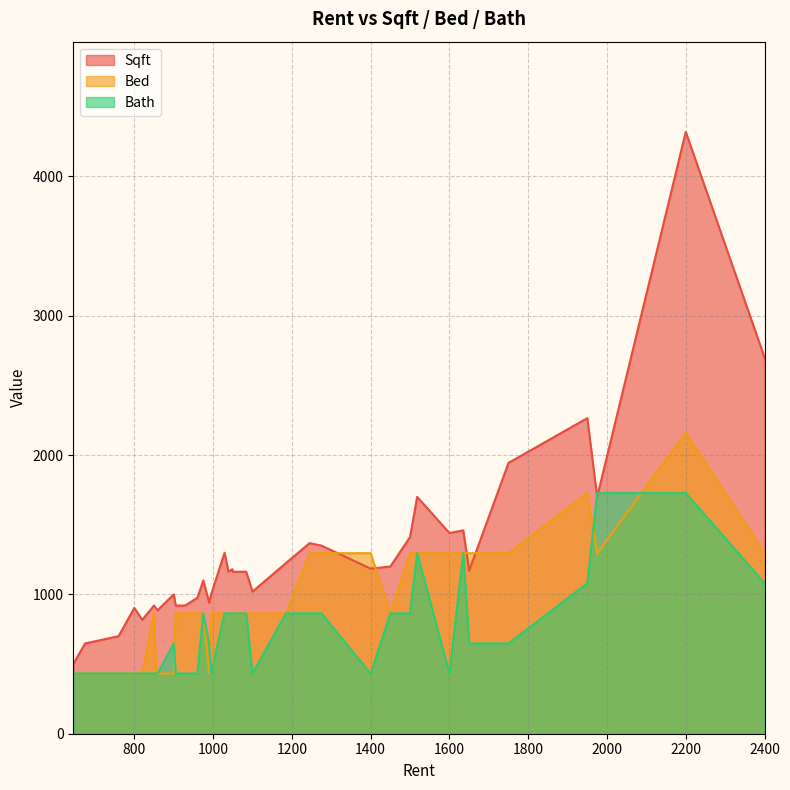

List the series in order of their overall mean, highest first.

Sqft, Bed, Bath